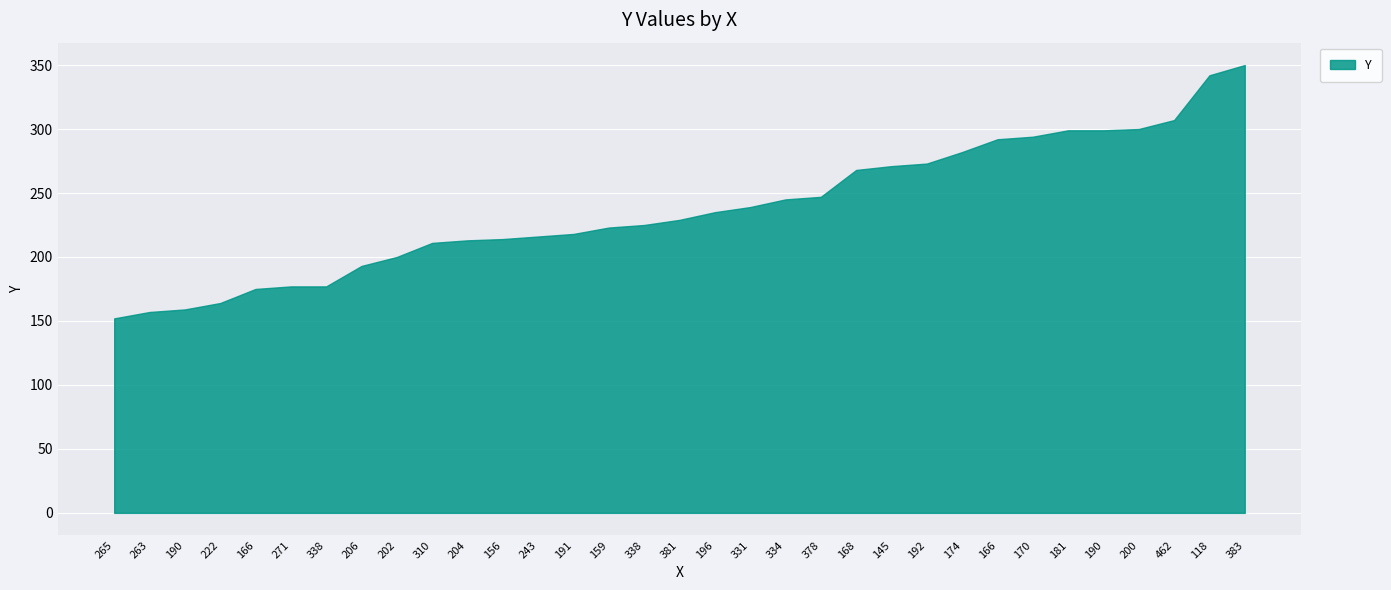

What is the label of the 26th point from the left?

166